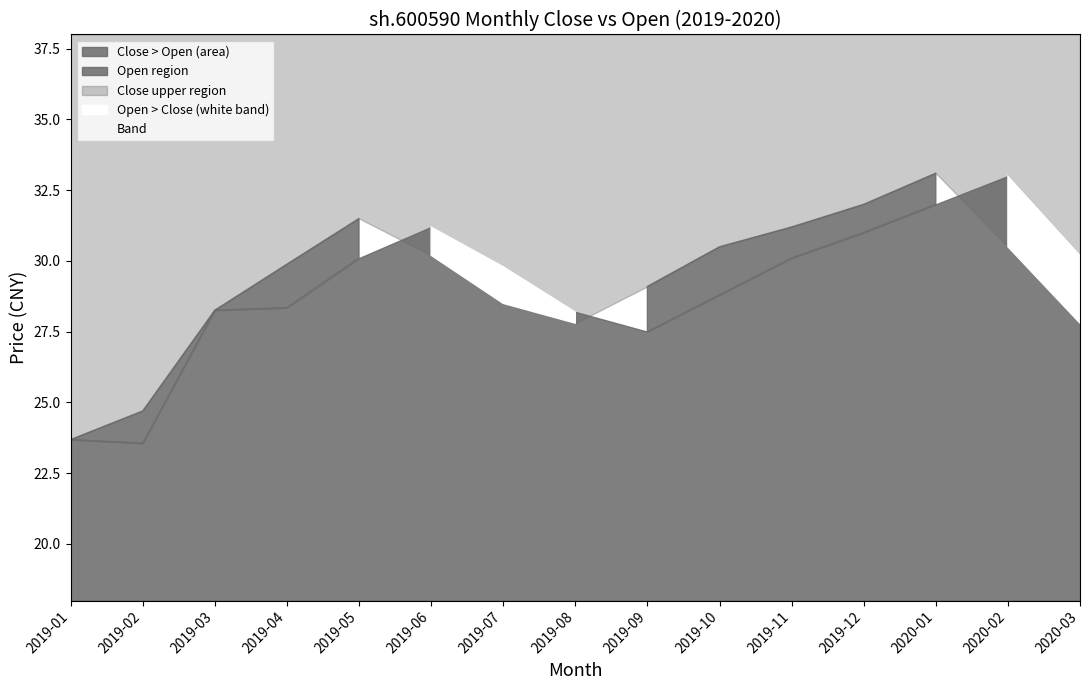

What is the difference between the maximum and second lowest values in the close series?

8.8